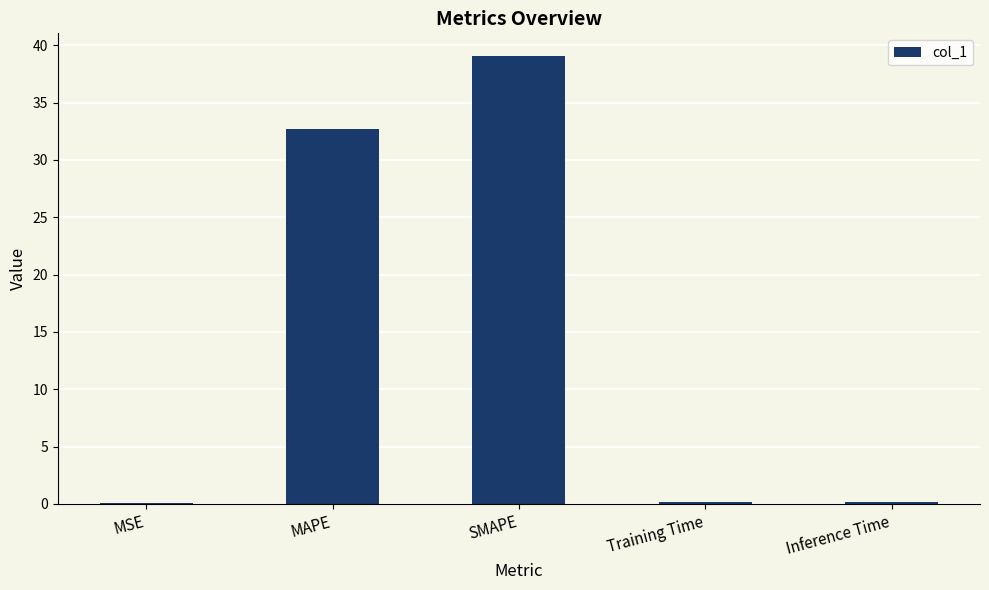

What is the sum of all values?

72.2